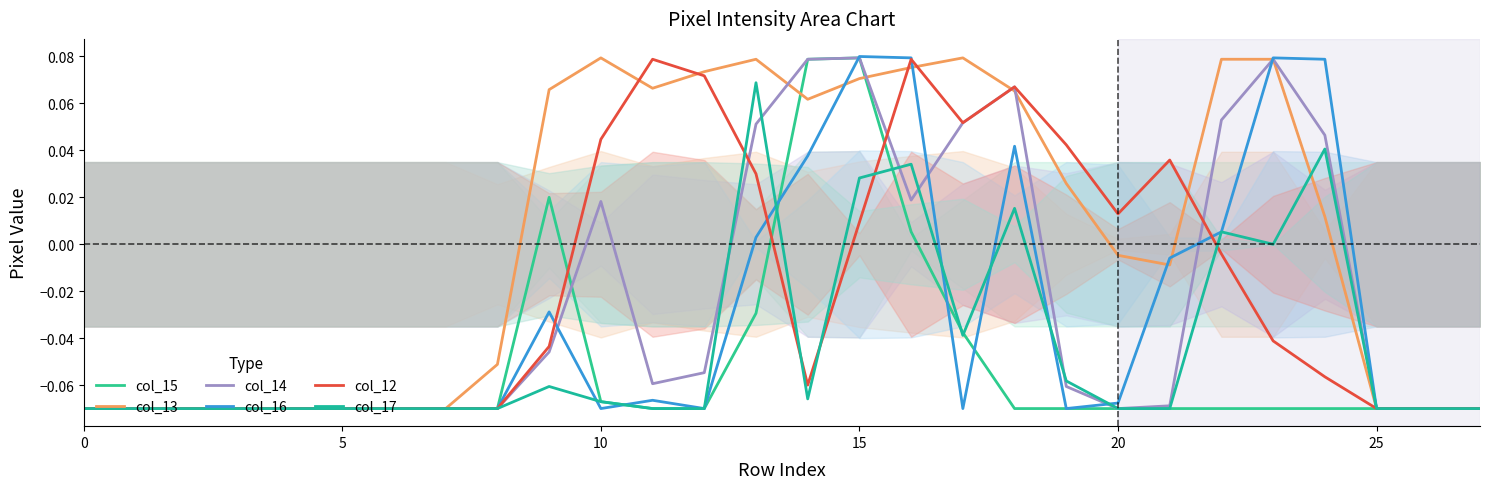

How many values in col_14 are below zero?

18